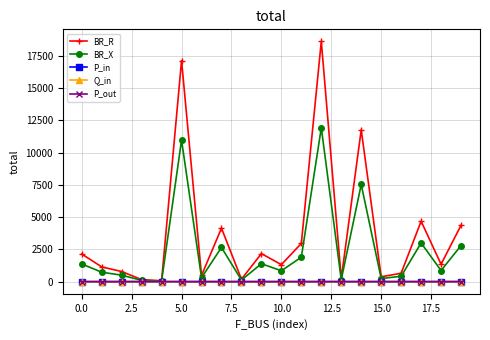

How many data points does each series have?

20